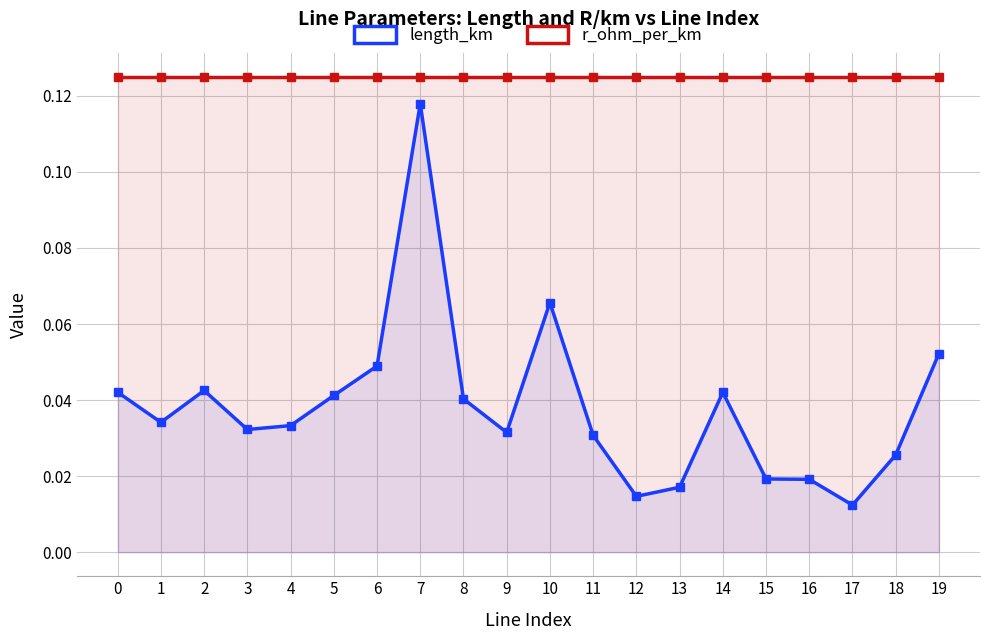

Reading left to right, list all the values displayed in this chart.

length_km: 0=0.0	1=0.0	2=0.0	3=0.0	4=0.0	5=0.0	6=0.0	7=0.1	8=0.0	9=0.0	10=0.1	11=0.0	12=0.0	13=0.0	14=0.0	15=0.0	16=0.0	17=0.0	18=0.0	19=0.1
r_ohm_per_km: 0=0.1	1=0.1	2=0.1	3=0.1	4=0.1	5=0.1	6=0.1	7=0.1	8=0.1	9=0.1	10=0.1	11=0.1	12=0.1	13=0.1	14=0.1	15=0.1	16=0.1	17=0.1	18=0.1	19=0.1